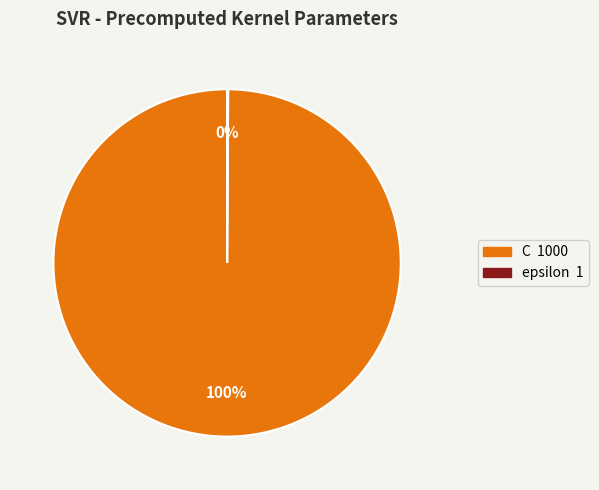

True or false: C accounts for 100% of the total.

True